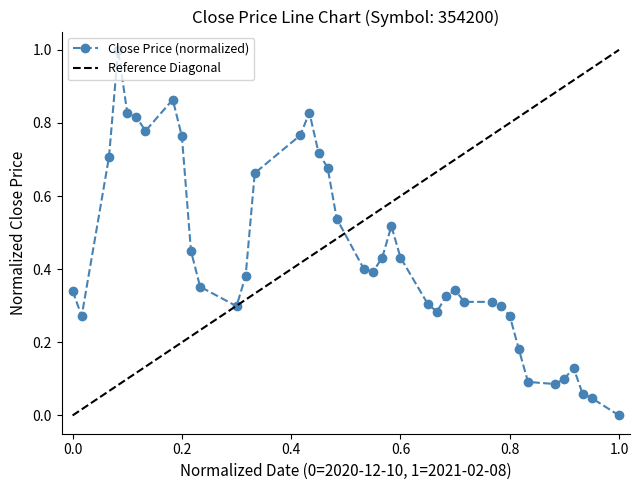

True or false: Close Price (normalized) has a value of 0.4 at 0.8.

False